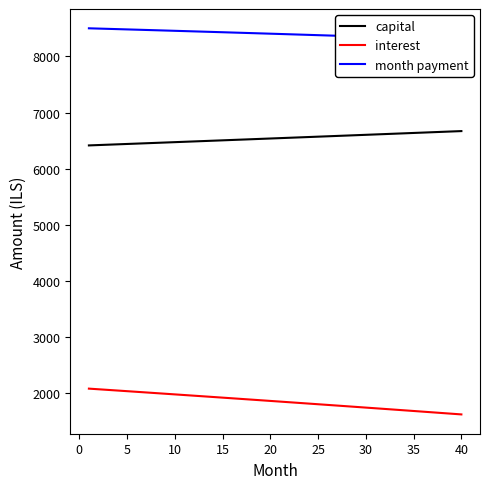

How many lines are shown in the chart?

3